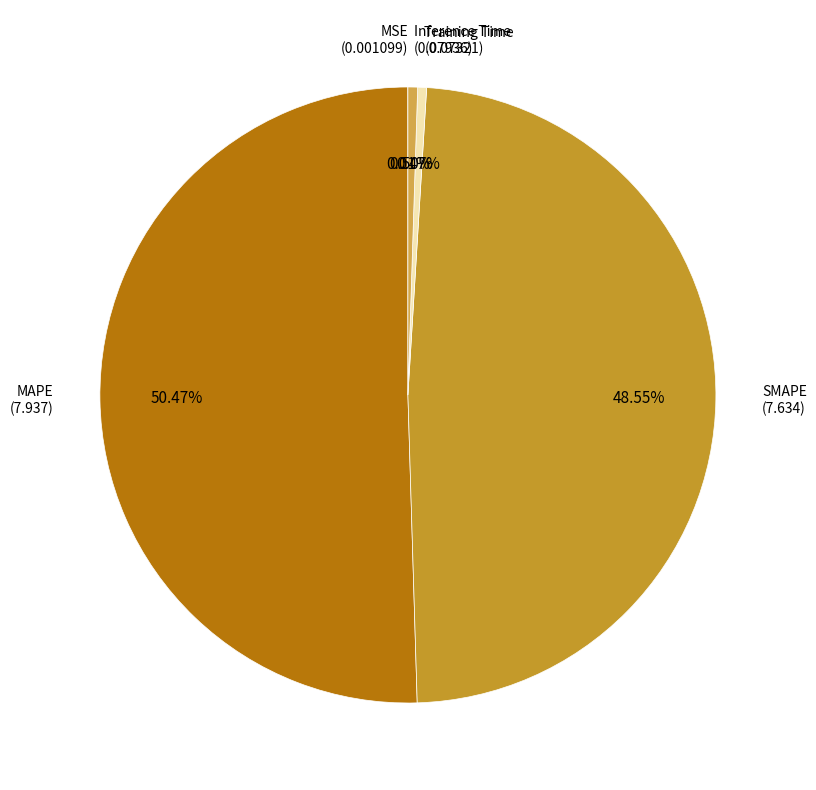

What is the largest slice in the pie chart?

MAPE